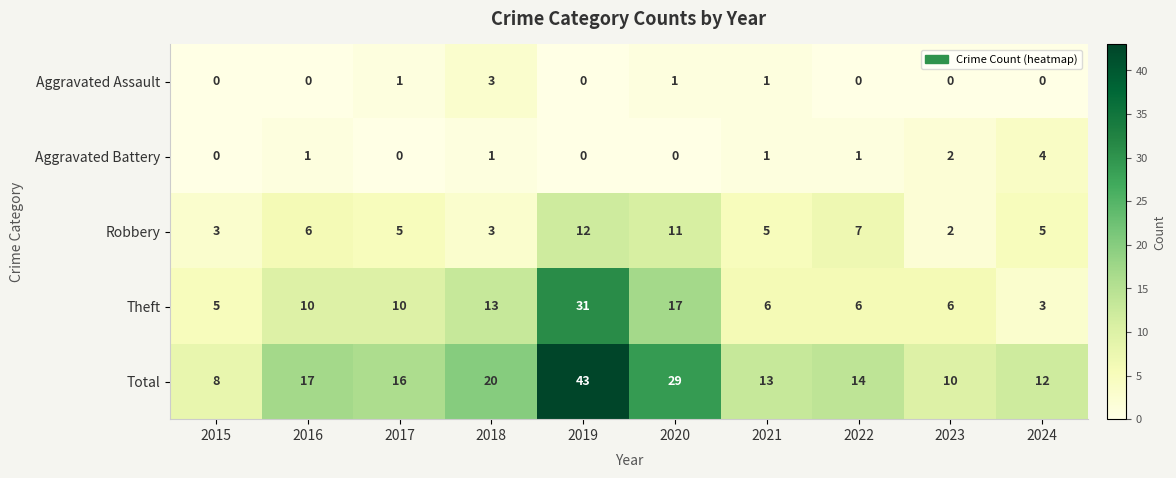

At 2020, list the series in order from largest to smallest.

Total, Theft, Robbery, Aggravated Assault, Aggravated Battery